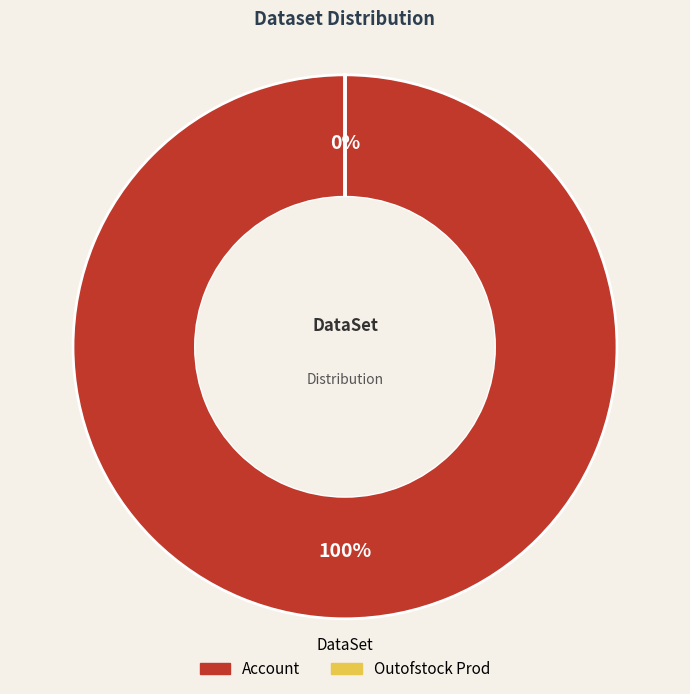

What is the largest slice in the pie chart?

Account